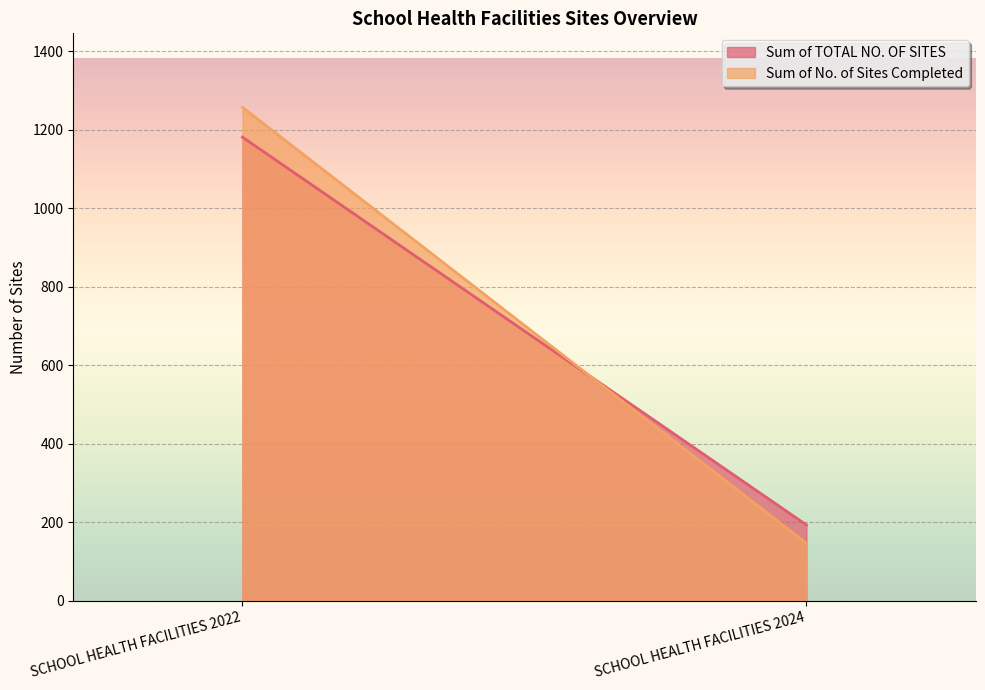

How many values in the Sum of No. of Sites Completed series are below 1257?

1